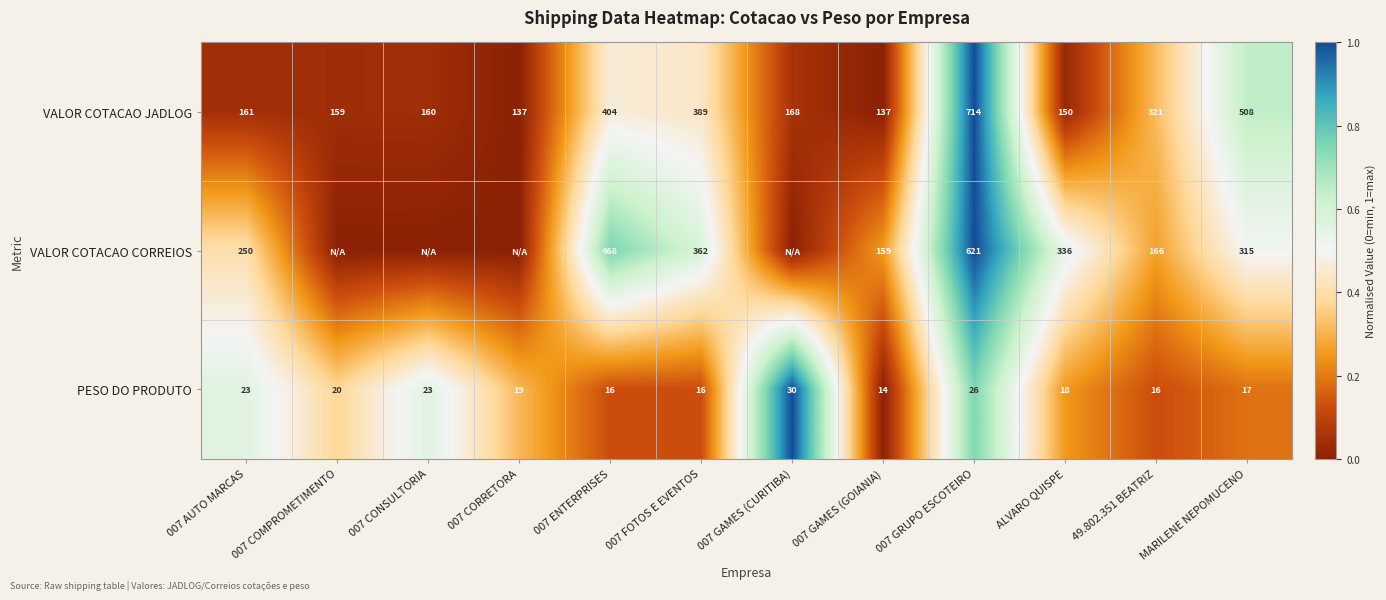

What is the total value across all series at 007 GAMES (GOIANIA)?

310